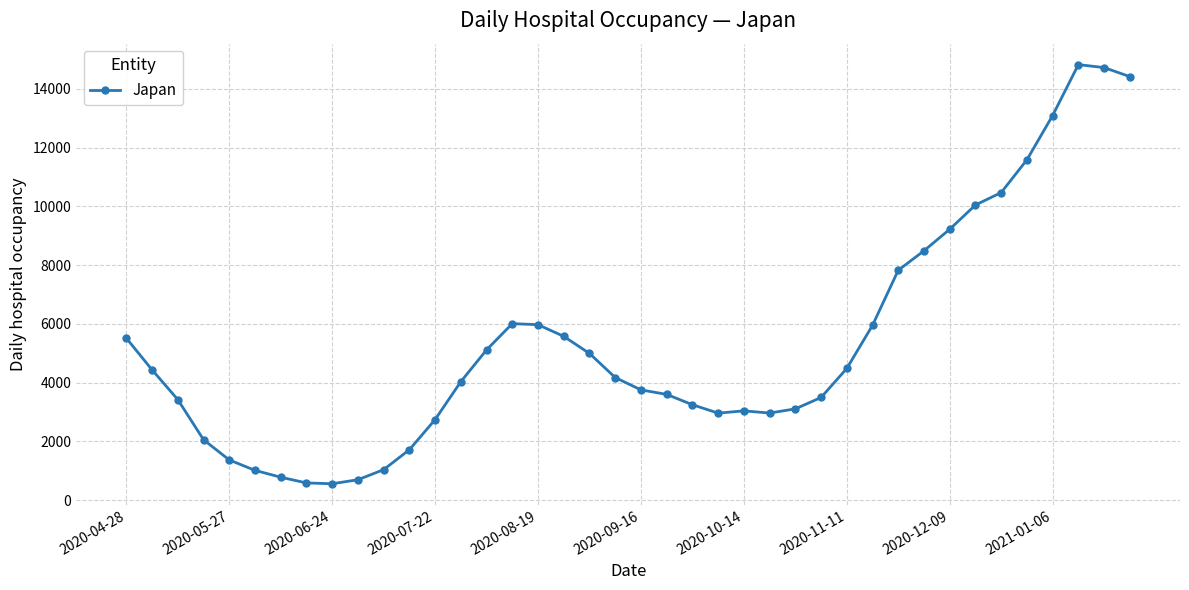

What is the value of the 18th point from the left?

5576